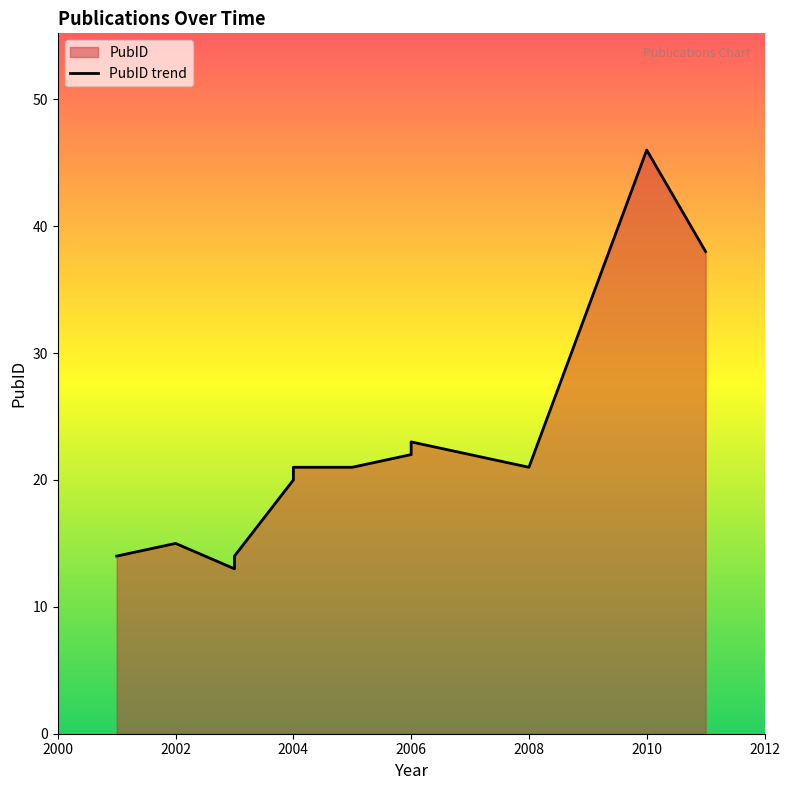

How many lines are shown in the chart?

1